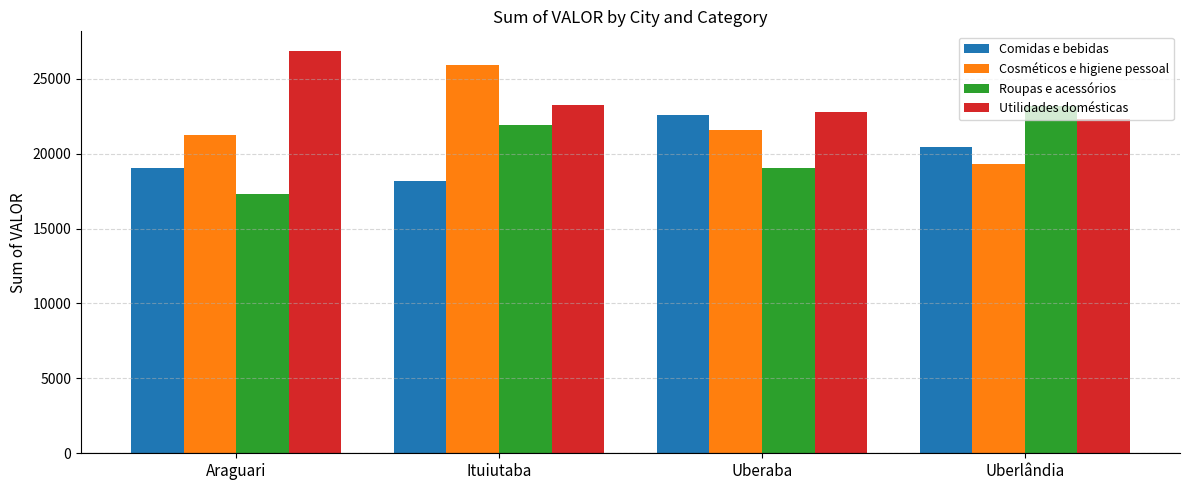

True or false: Roupas e acessórios has a value of 10399 at Ituiutaba.

False